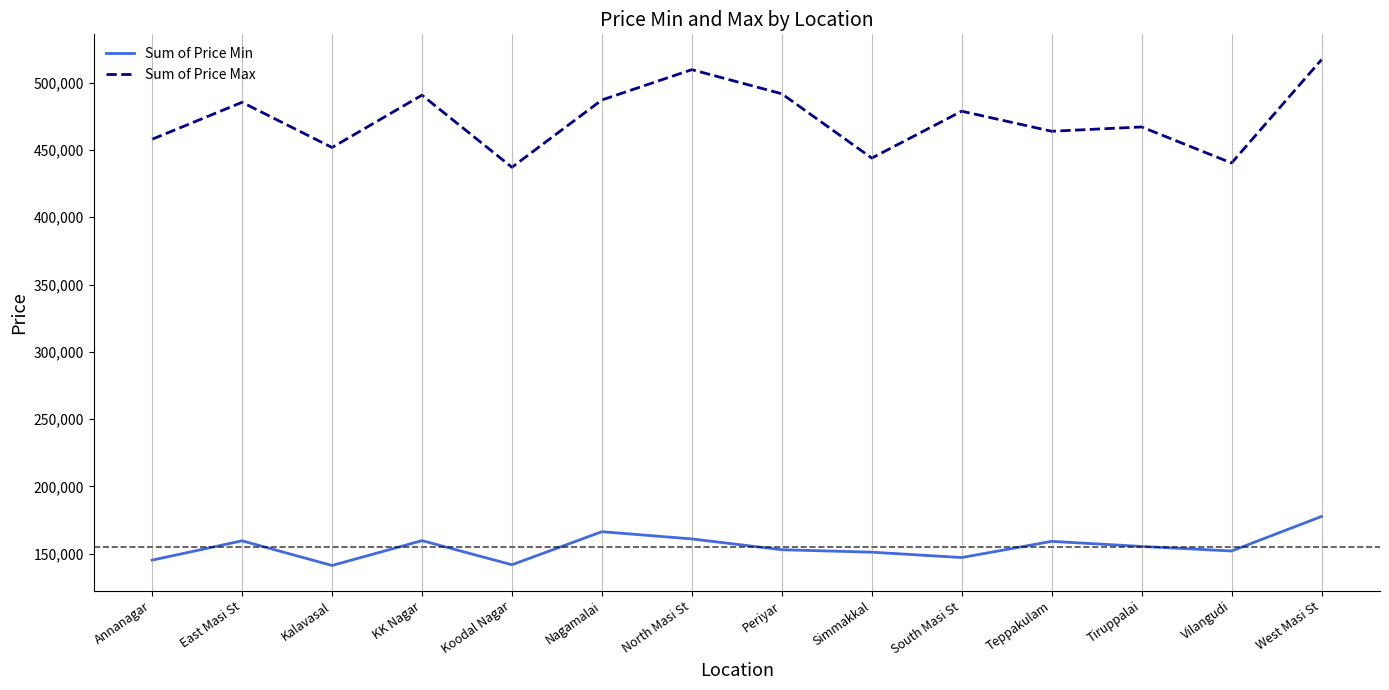

What is the highest value of the Sum of Price Max series?

517223